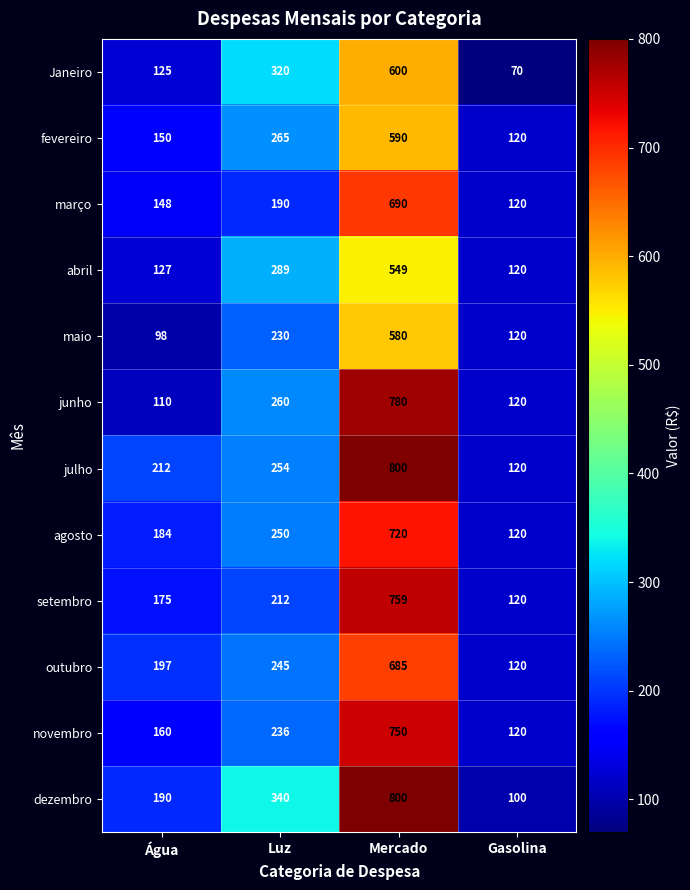

Count the Janeiro values in the range 125 to 600.

3